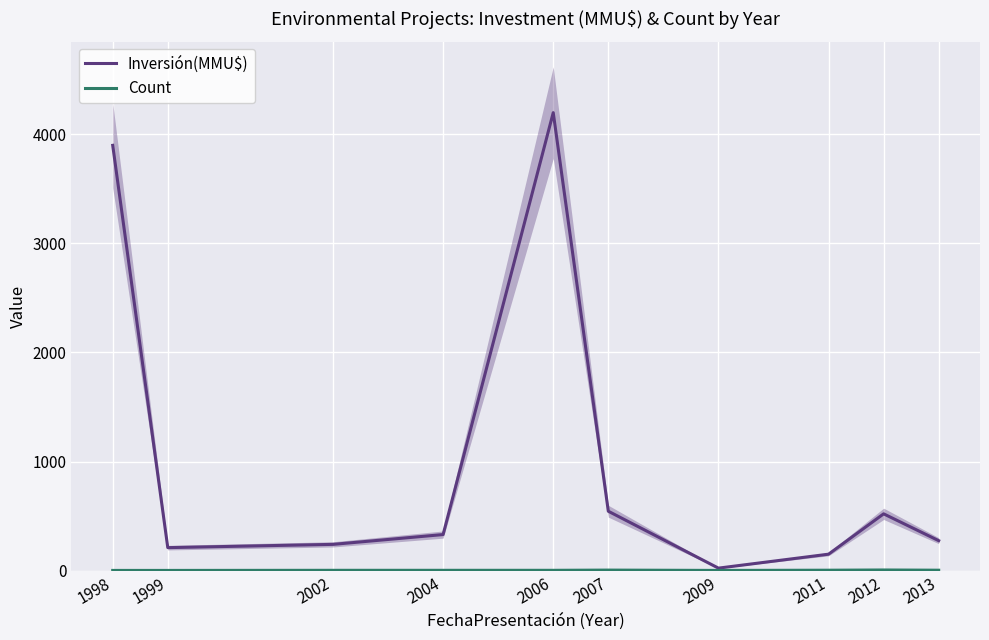

True or false: Inversión(MMU$) has more than 0 interior local peaks.

True